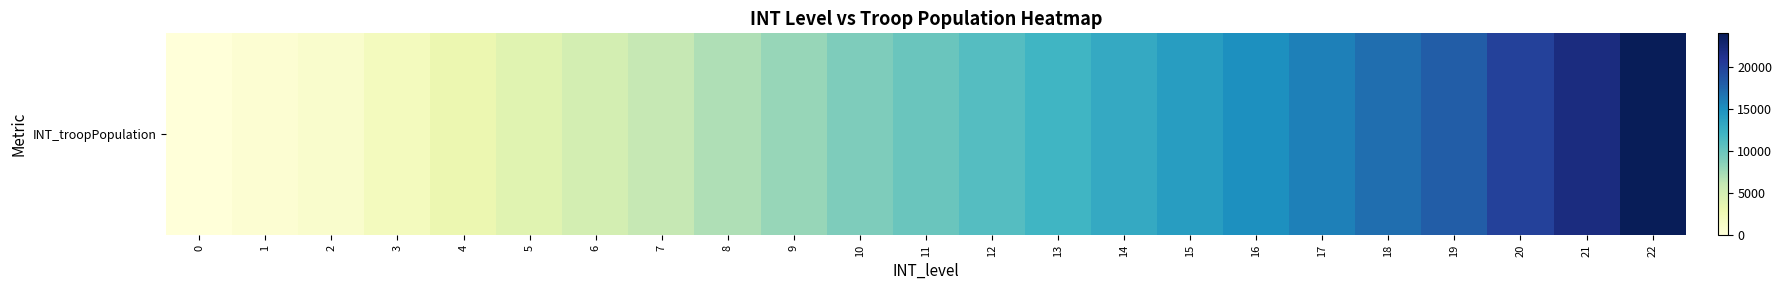

Rank the categories by value from highest to lowest.

22, 21, 20, 19, 18, 17, 16, 15, 14, 13, 12, 11, 10, 9, 8, 7, 6, 5, 4, 3, 2, 1, 0